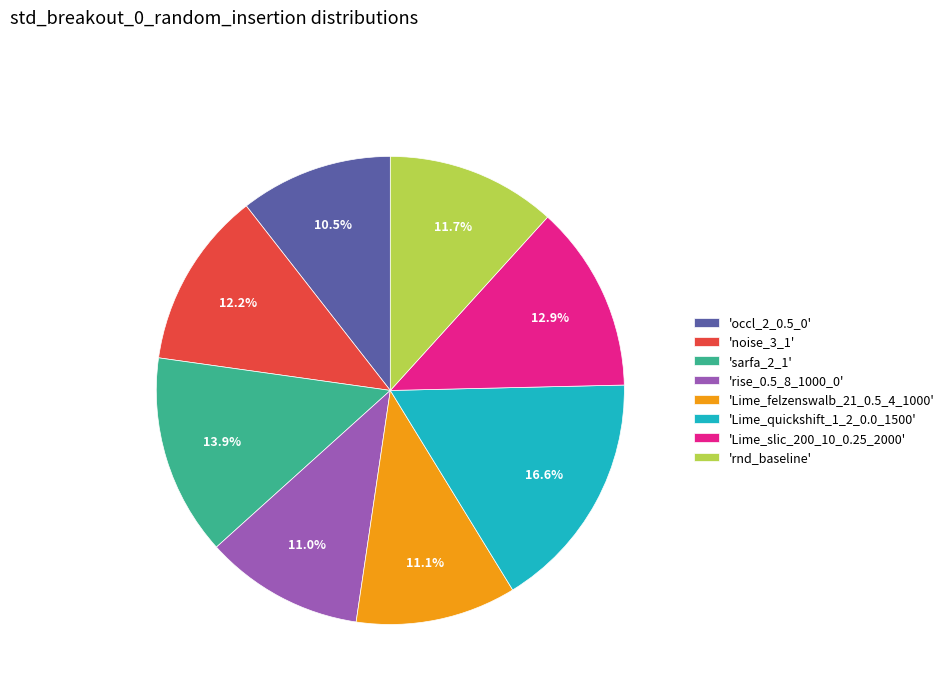

Is there a majority slice in this chart?

No